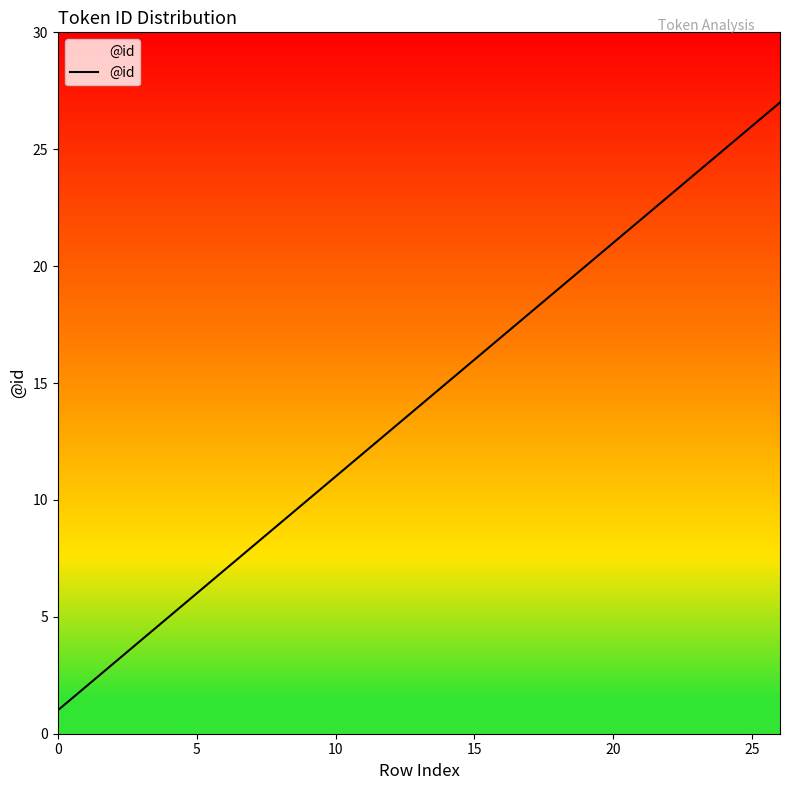

What is the greatest value displayed?

27